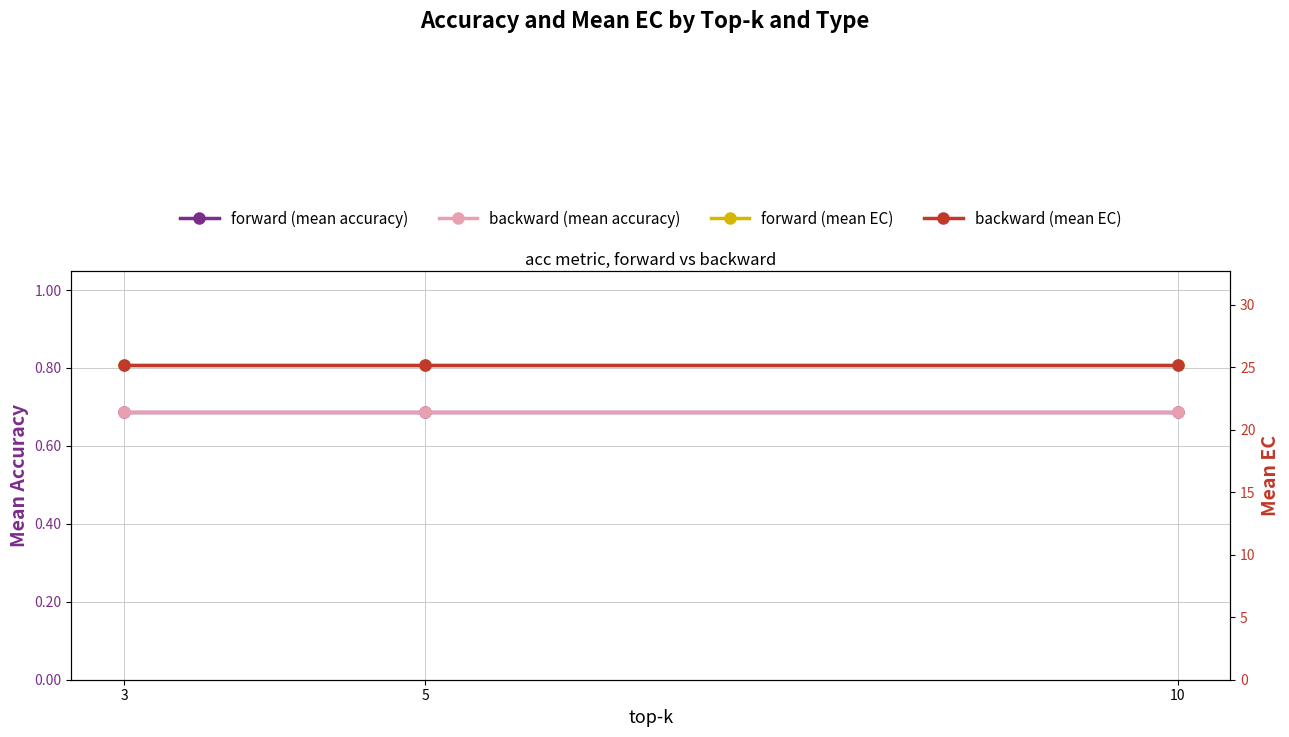

Count the number of data series in this chart.

4